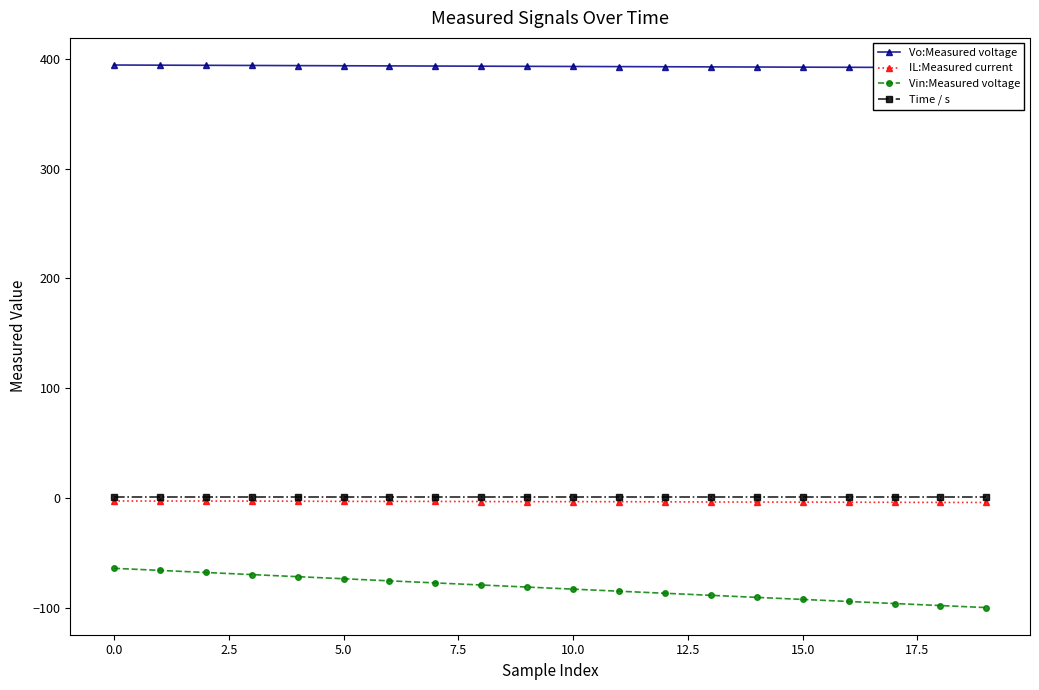

What is the sum of the IL:Measured current values at 19 and 11?

-7.4